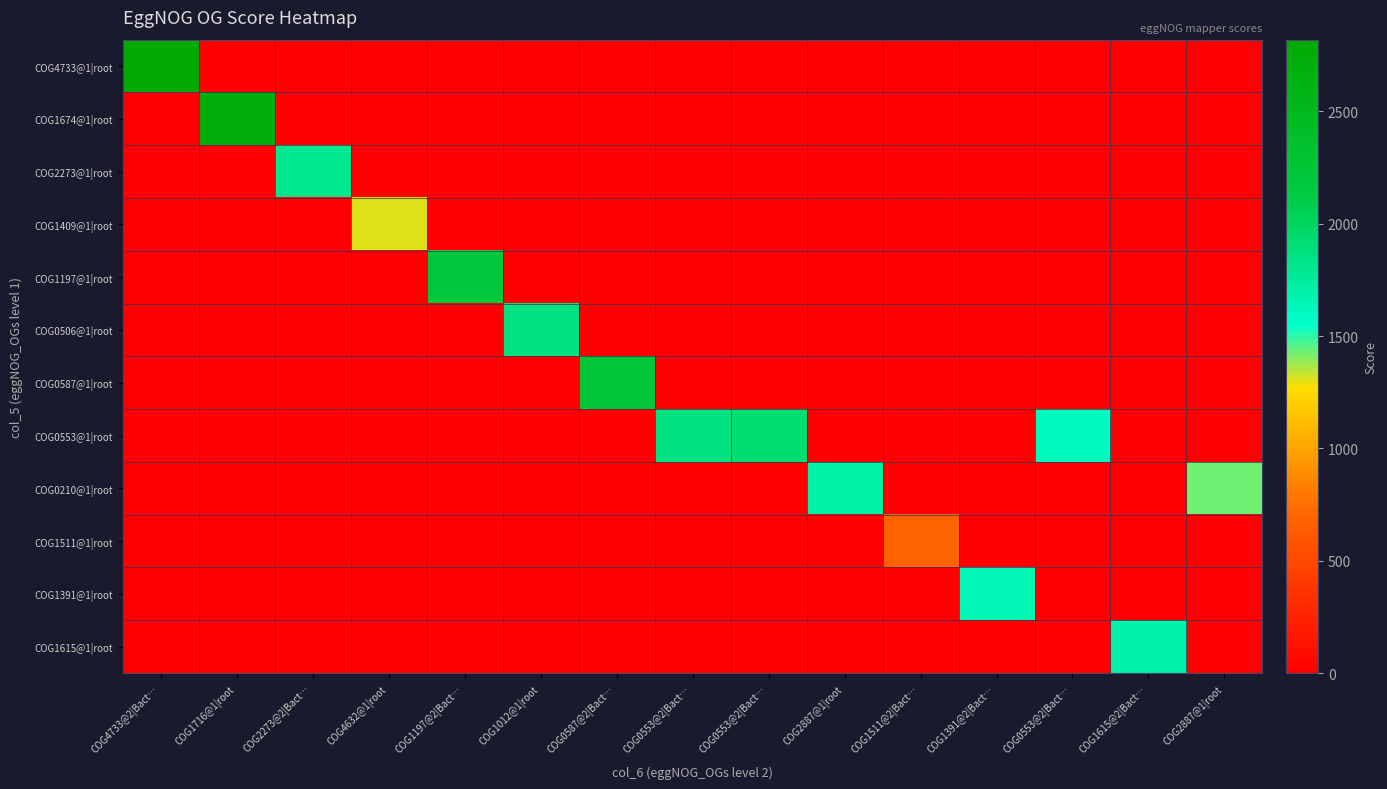

At which category is the sum across all series the highest?

COG4733@2|Bact…